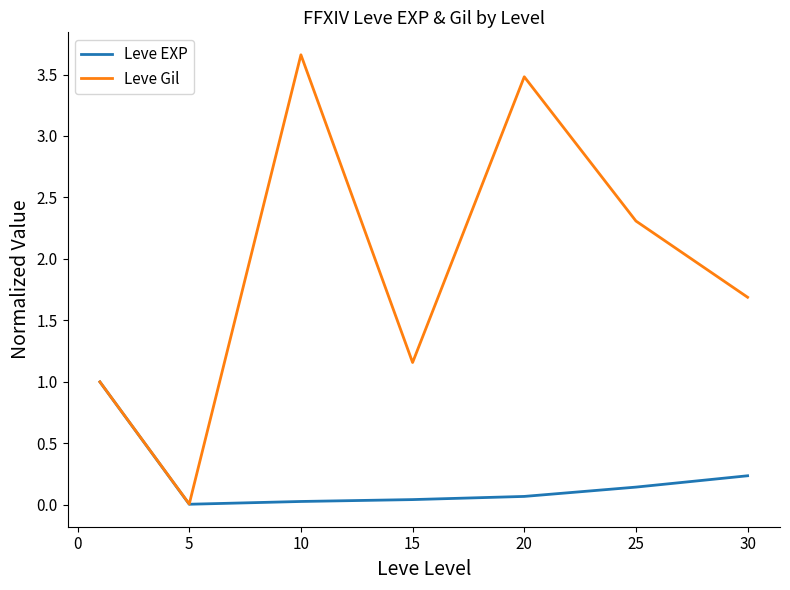

List the series in order of their overall mean, lowest first.

Leve EXP, Leve Gil